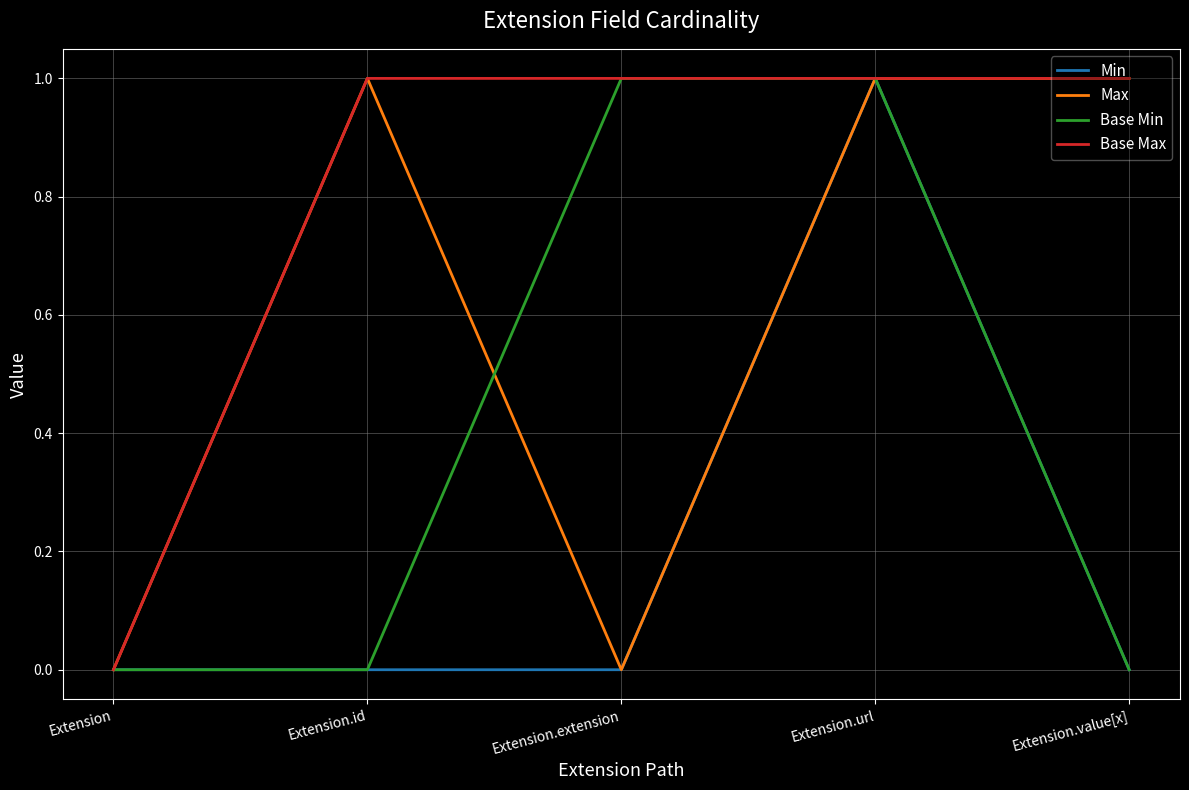

What position from the left is Extension?

1